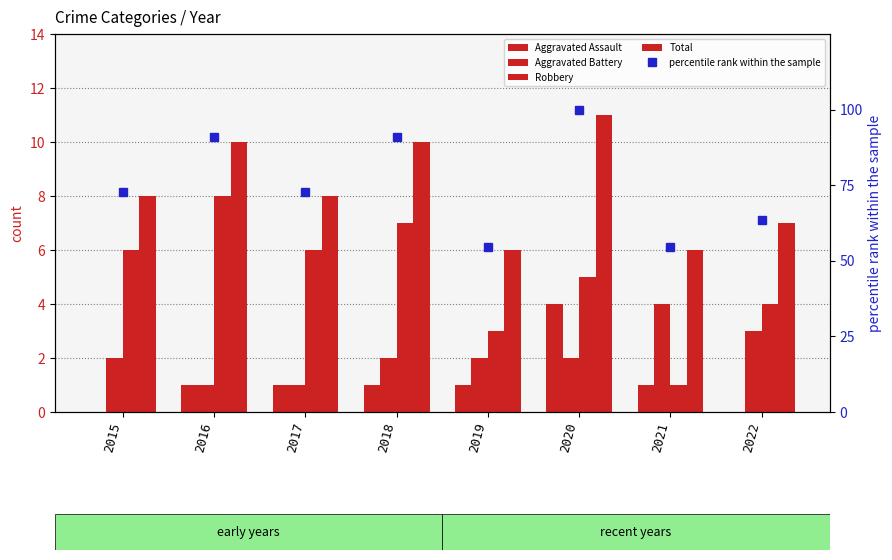

What are all the series names shown in the legend?

Aggravated Assault, Aggravated Battery, Robbery, Total, percentile rank within the sample